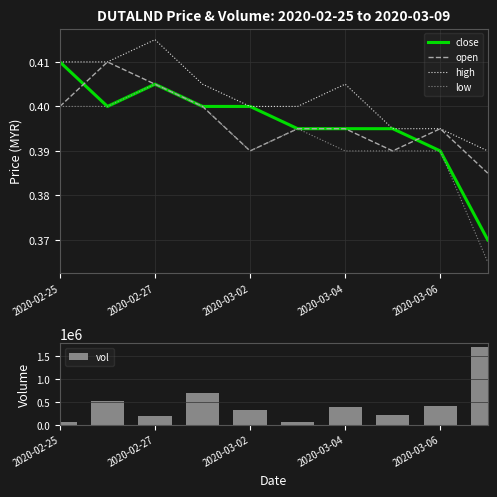

Reading left to right, what are all the values shown in this chart?

close: 0.4	0.4	0.4	0.4	0.4	0.4	0.4	0.4	0.4	0.4
open: 0.4	0.4	0.4	0.4	0.4	0.4	0.4	0.4	0.4	0.4
high: 0.4	0.4	0.4	0.4	0.4	0.4	0.4	0.4	0.4	0.4
low: 0.4	0.4	0.4	0.4	0.4	0.4	0.4	0.4	0.4	0.4
vol: 60900.0	517600.0	196100.0	697500.0	320000.0	65800.0	390000.0	224400.0	407500.0	1697100.0